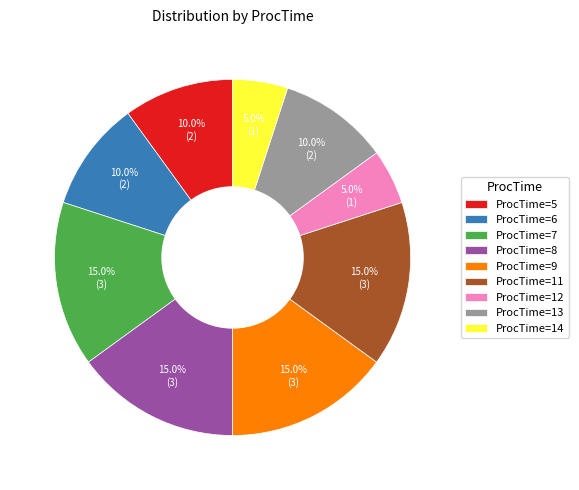

Is there any slice that represents more than half of the pie?

No